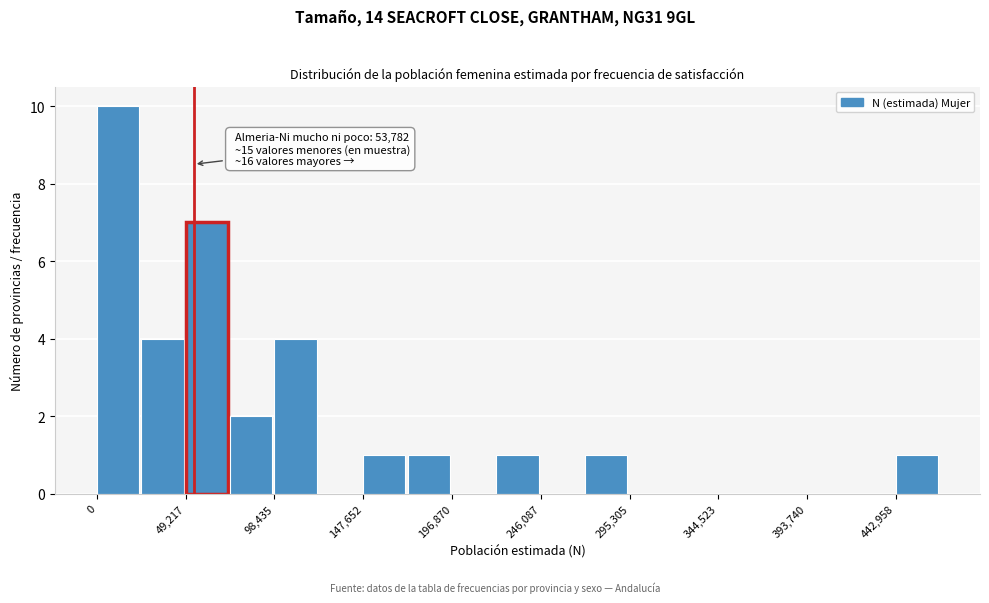

Which range on the x-axis has the tallest bar?

0 to 25000